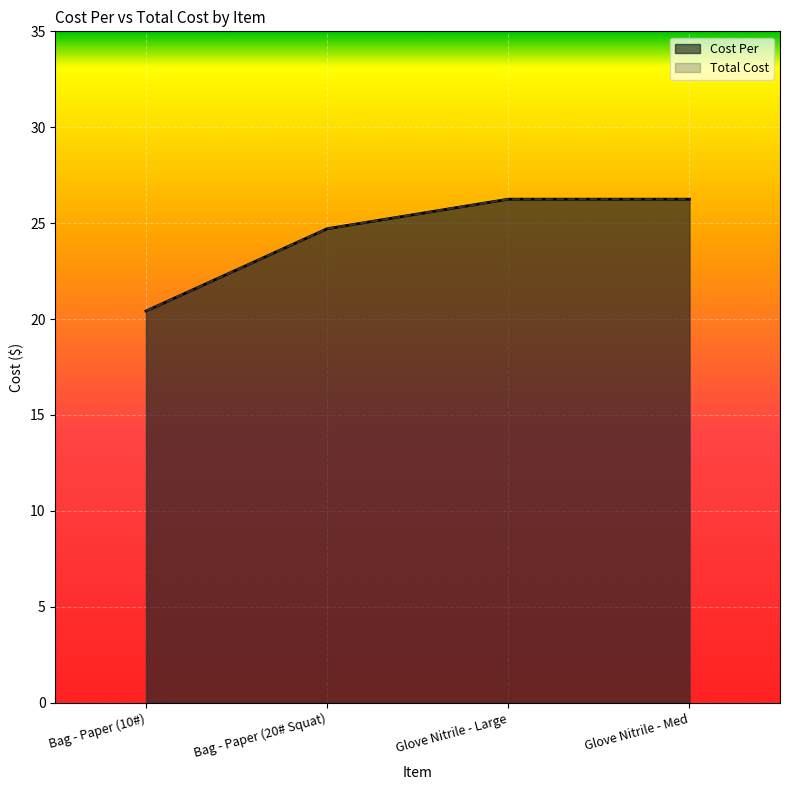

Reading right to left, what are all the values shown in this chart?

Cost Per: 26.2	26.2	24.7	20.4
Total Cost: 26.2	26.2	24.7	20.4